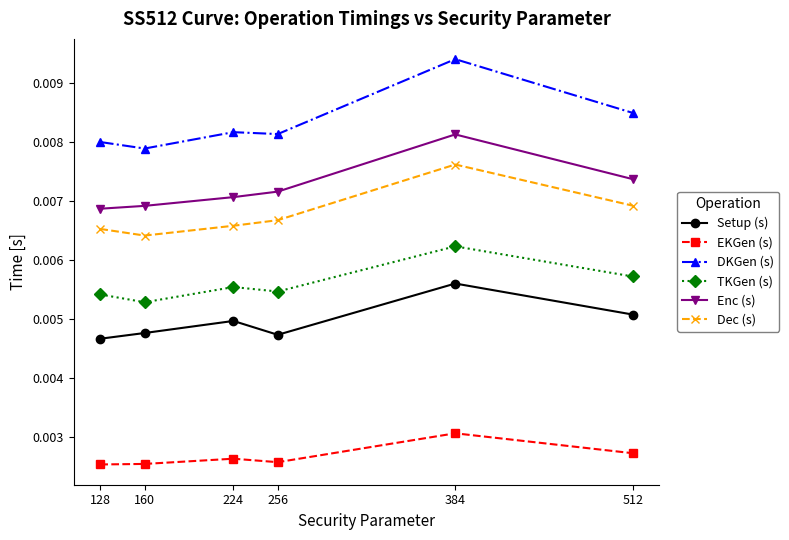

At which category is the sum across all series the highest?

384